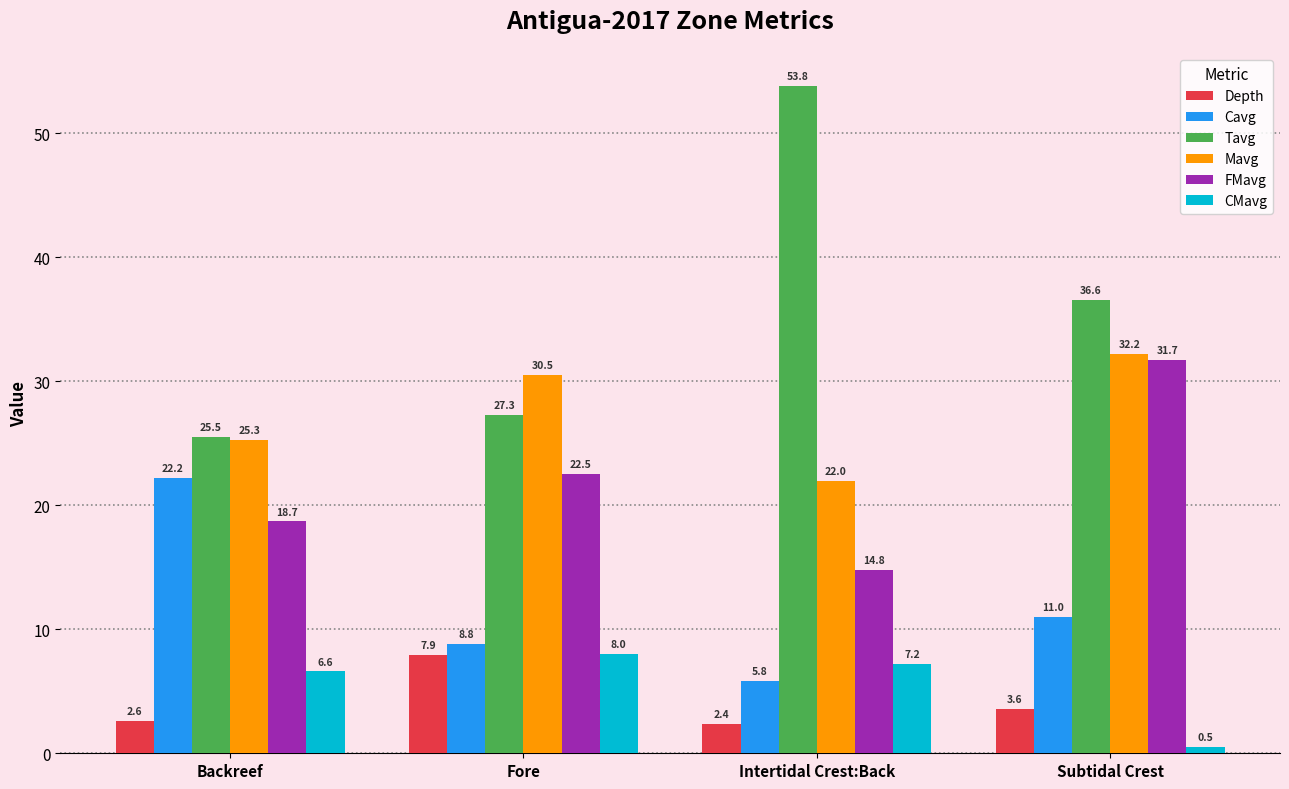

What is the minimum value shown in the chart?

0.5